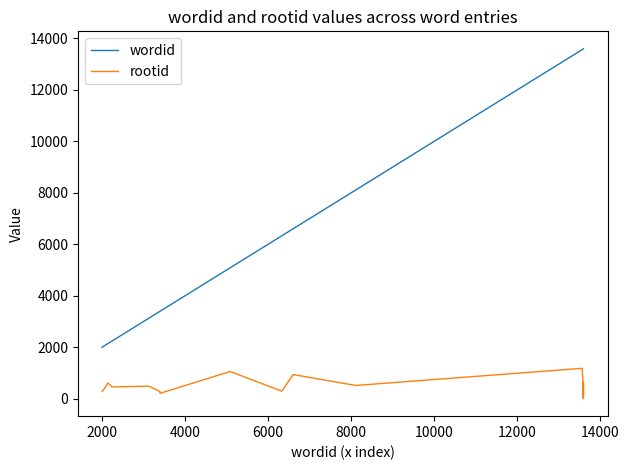

True or false: wordid and rootid cross at least once.

False